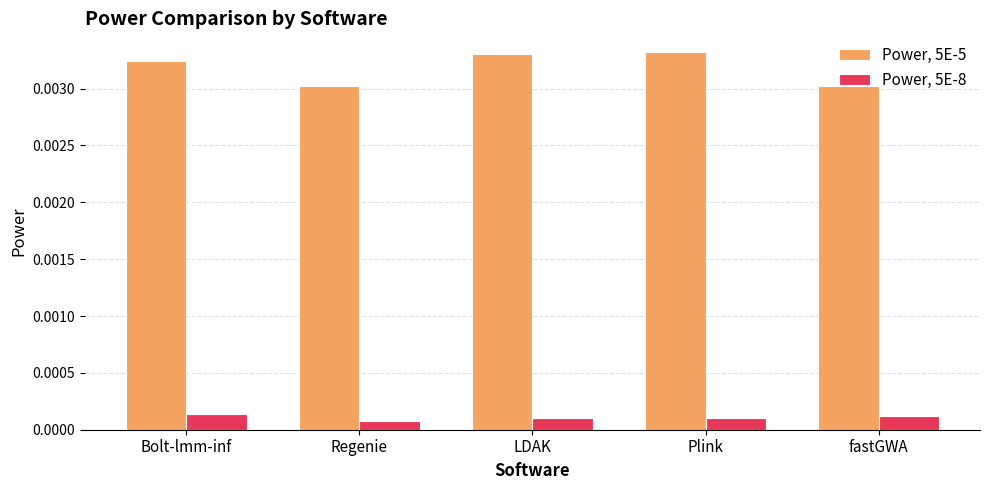

How many Power, 5E-8 values are between 0 and 1?

5